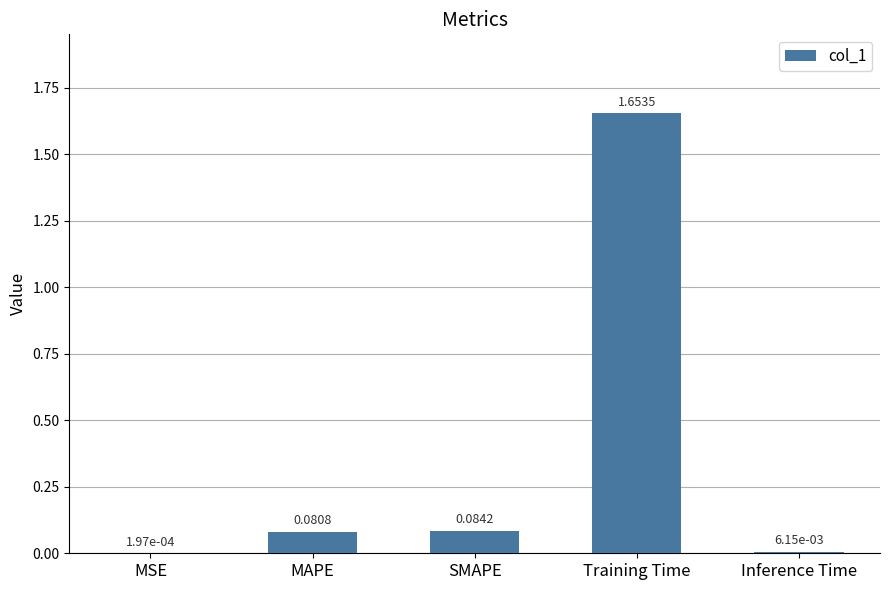

At which category does the chart reach its peak across all series?

Training Time